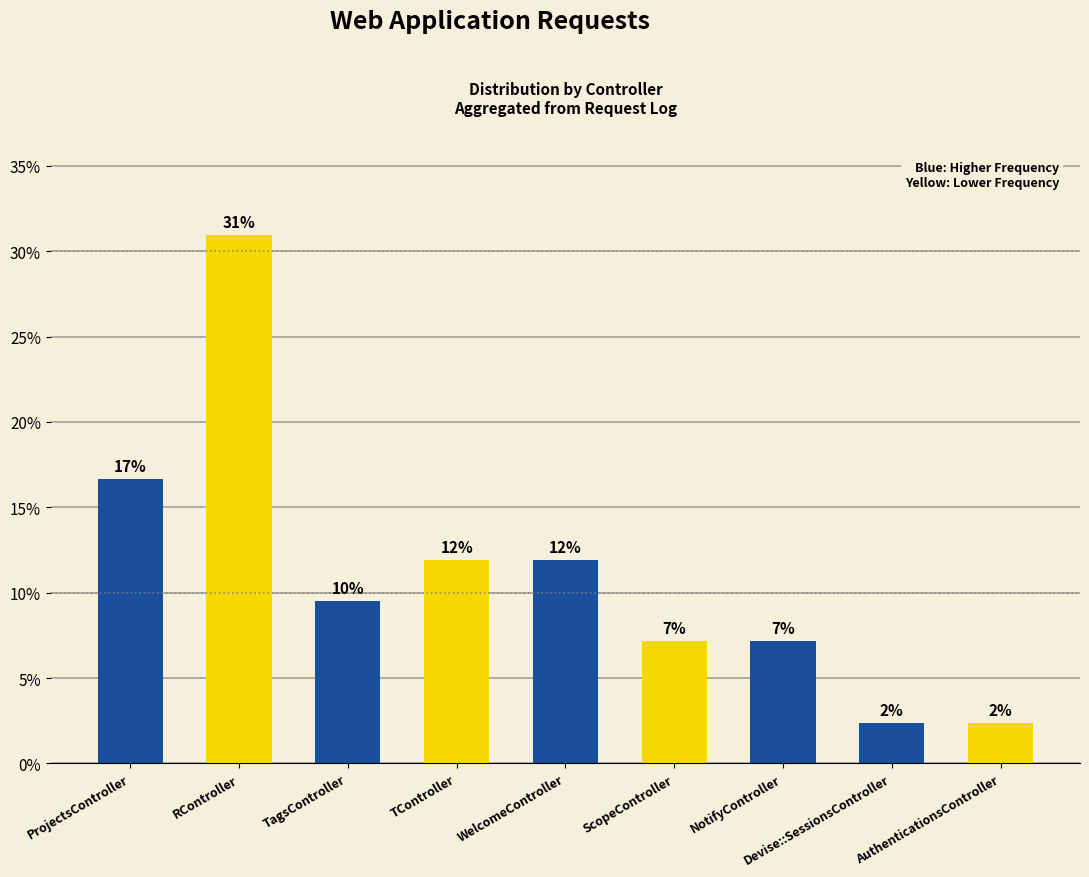

What is the label of the 3rd bar from the right?

NotifyController